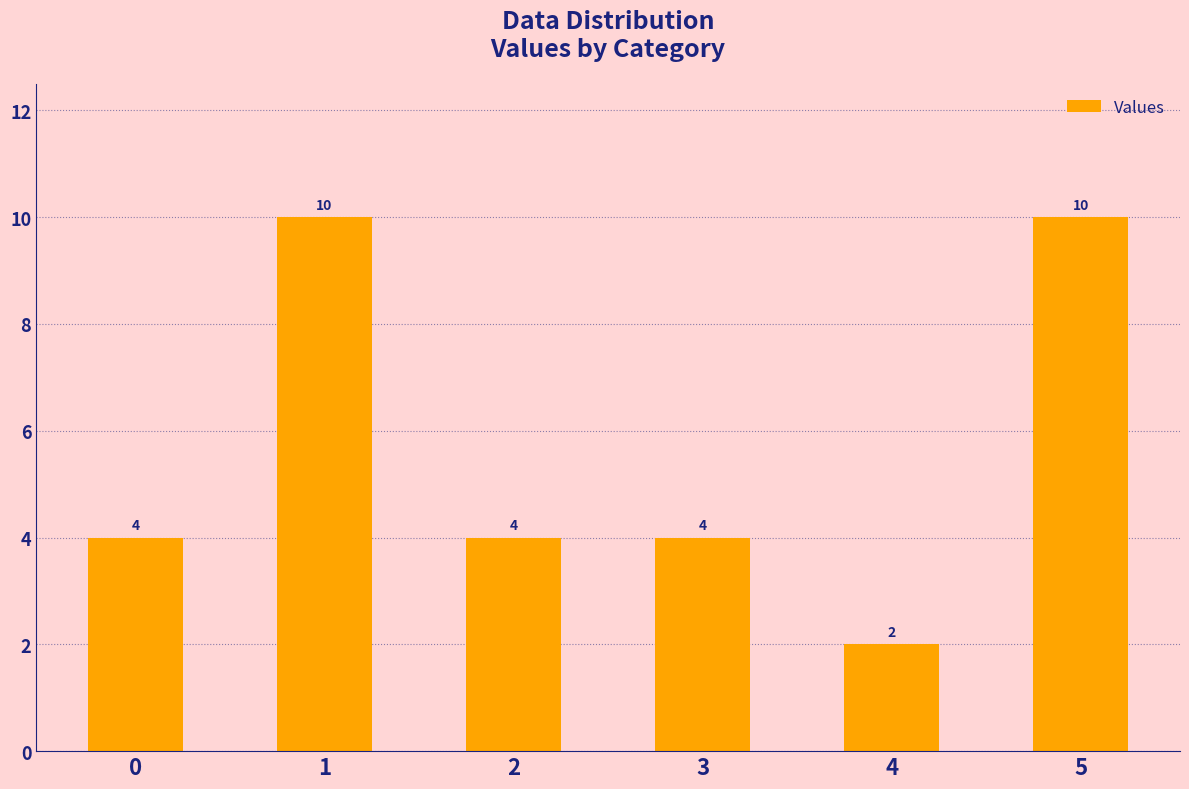

What is the approximate value at 2?

4